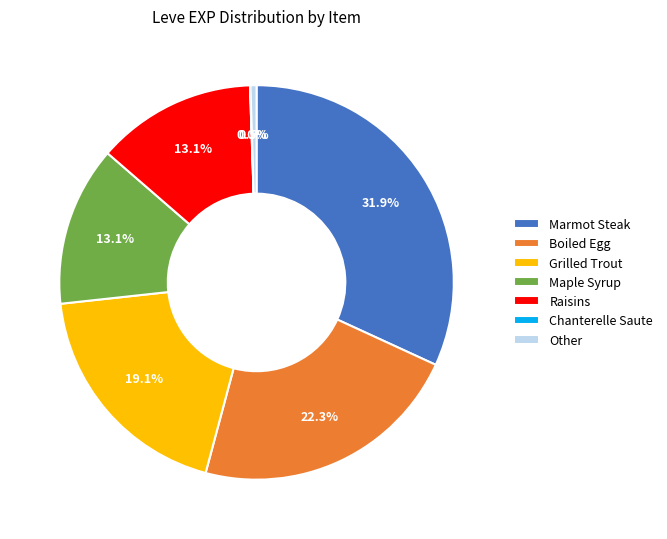

Do Maple Syrup and Grilled Trout together represent more than half of the pie?

No